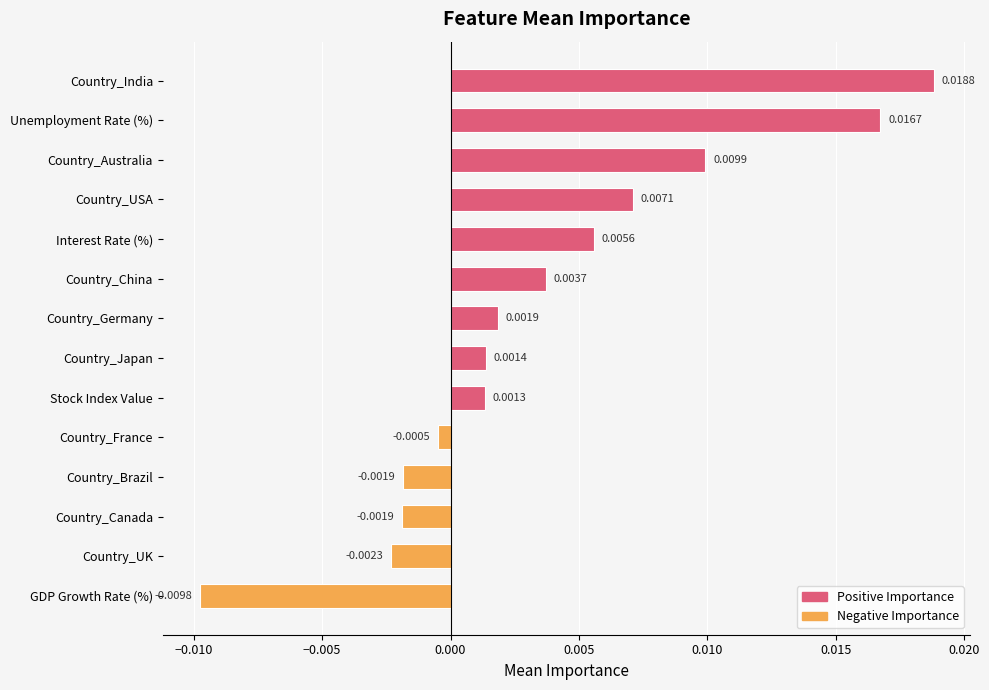

Between Interest Rate (%) and Country_USA, which is larger?

Country_USA